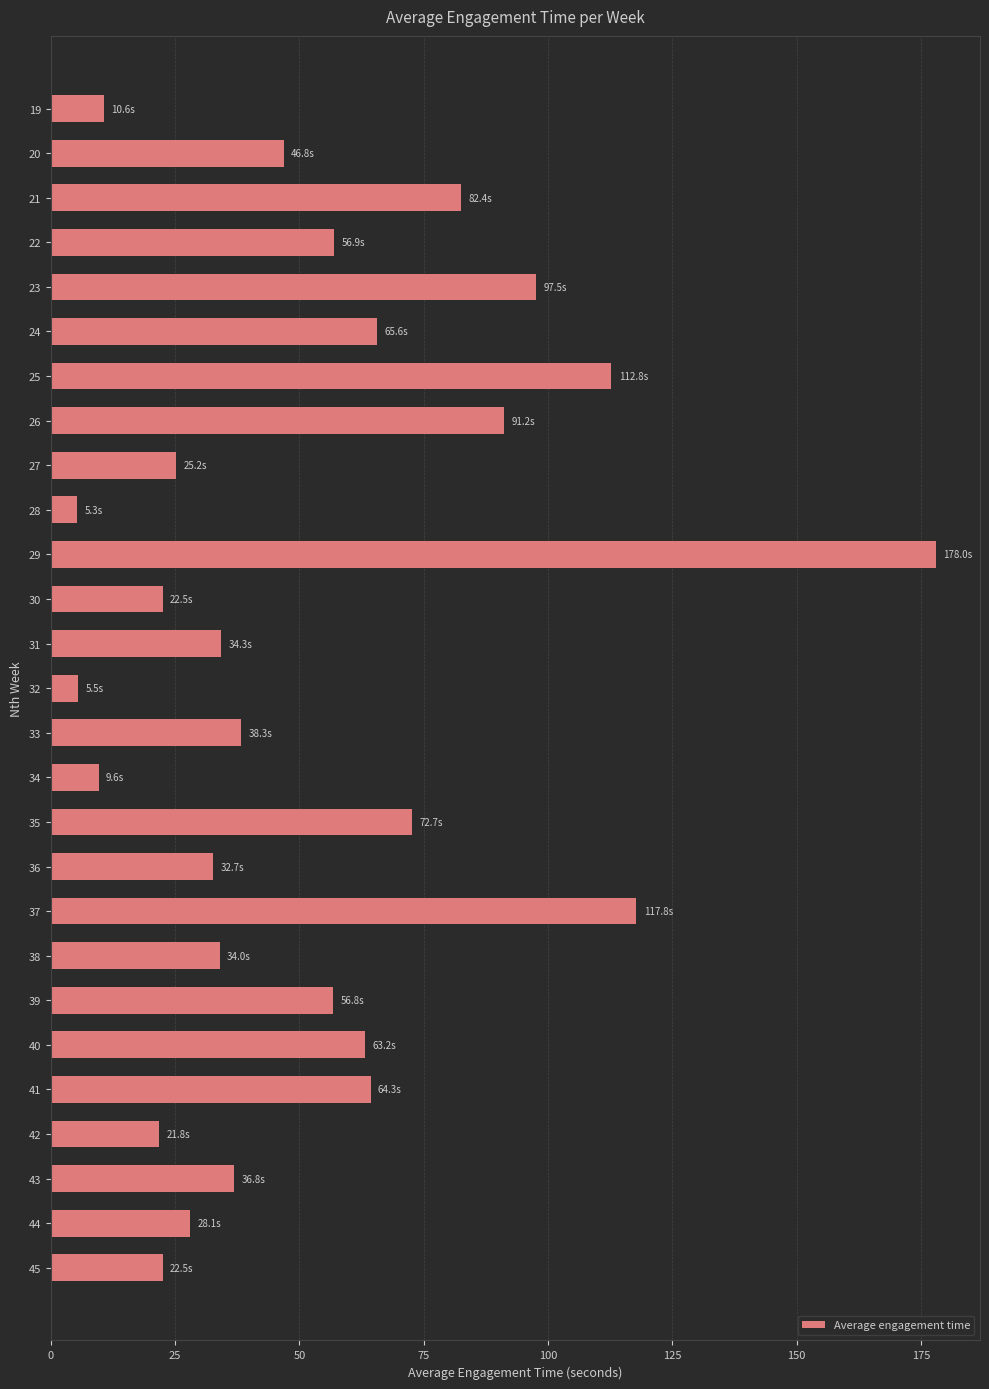

How many values exceed 38?

14